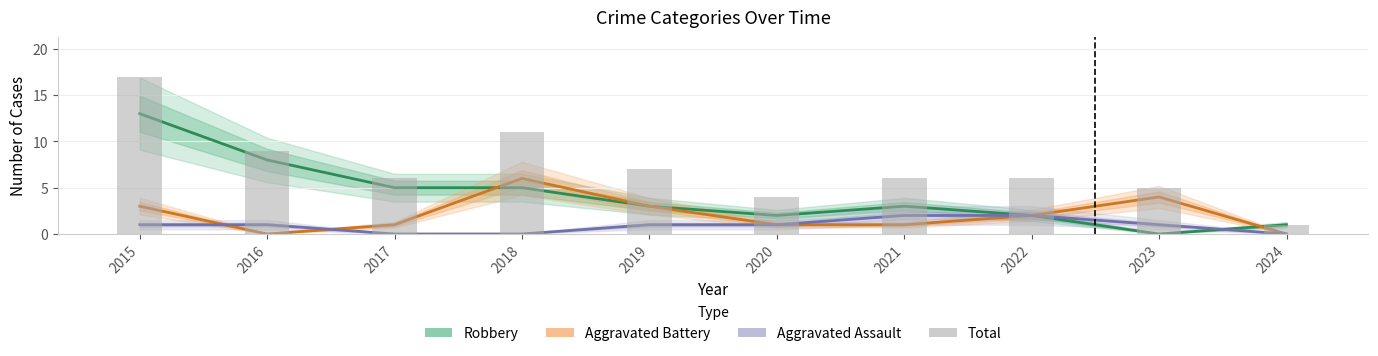

At which category is the sum across all series the highest?

2015